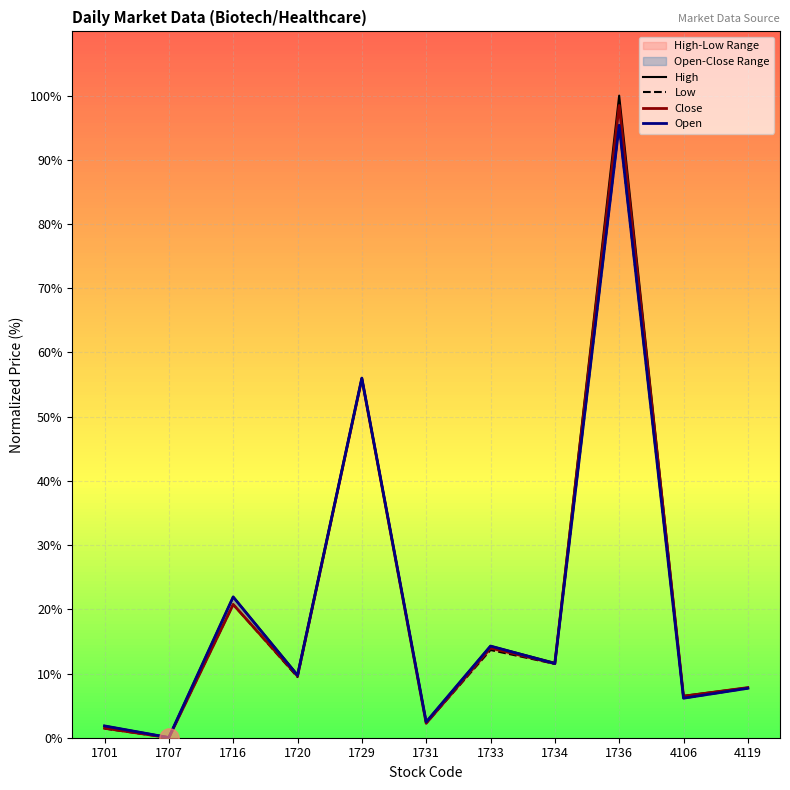

What are all the series names shown in the legend?

High, Low, Close, Open